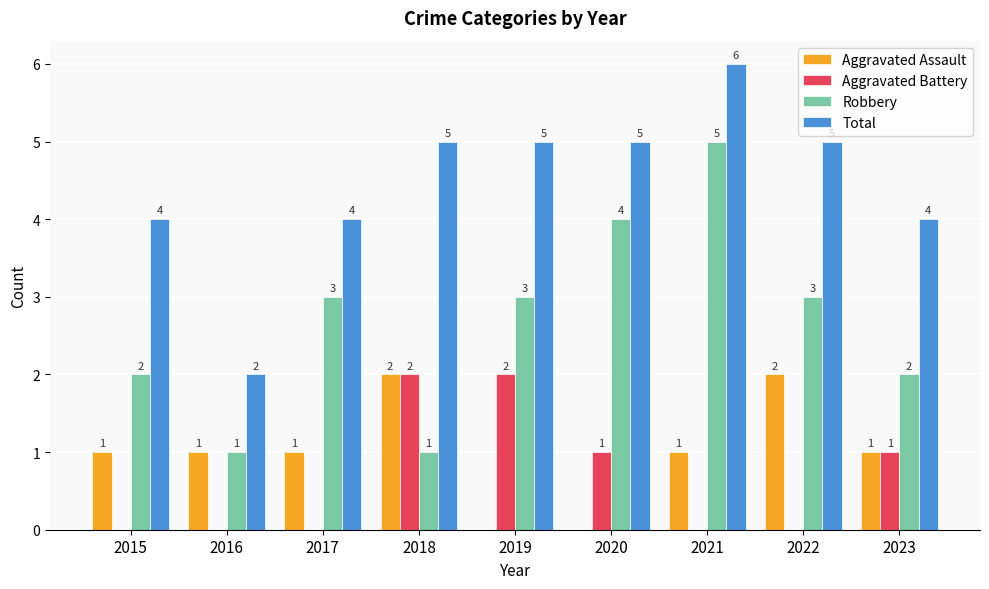

What is the average value of the Aggravated Battery series?

1